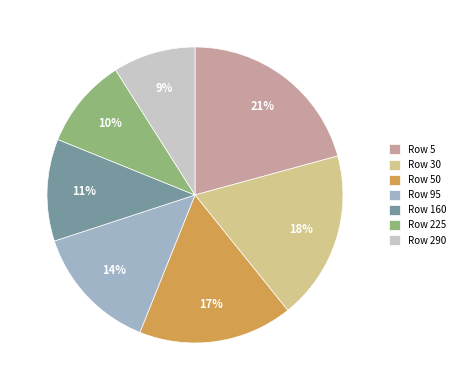

Do Row 95 and Row 50 together represent more than half of the pie?

No